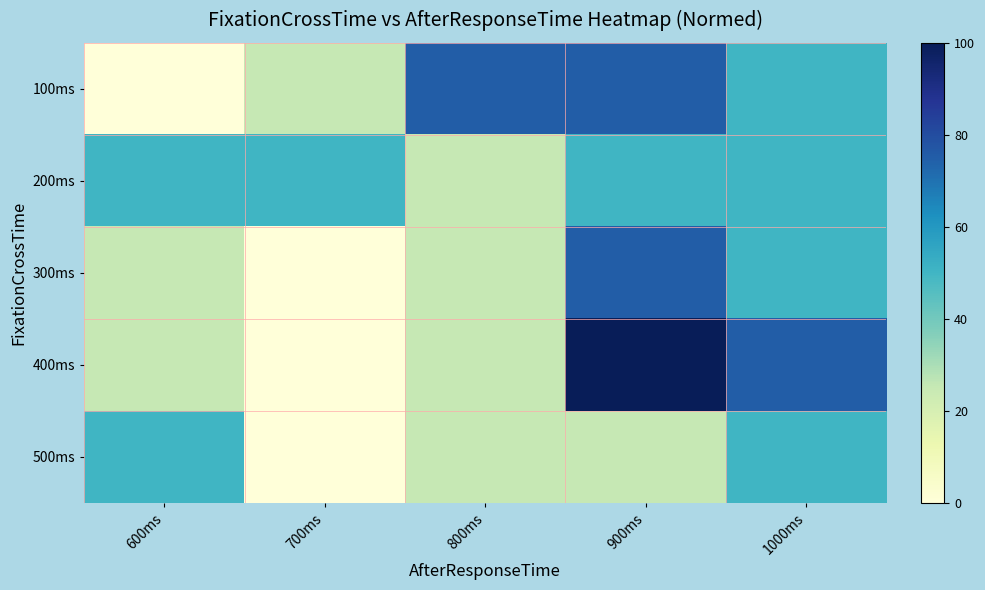

List the series in order of their peak value, highest first.

400ms, 100ms, 300ms, 200ms, 500ms